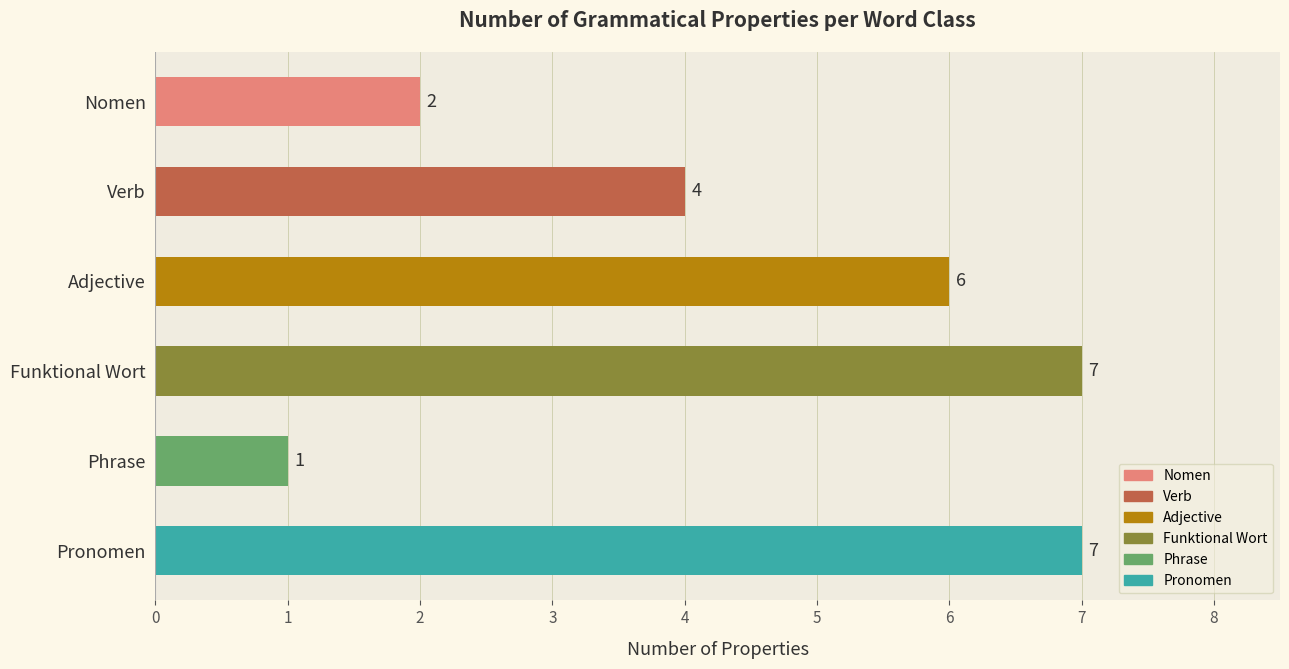

What is the greatest value displayed?

7